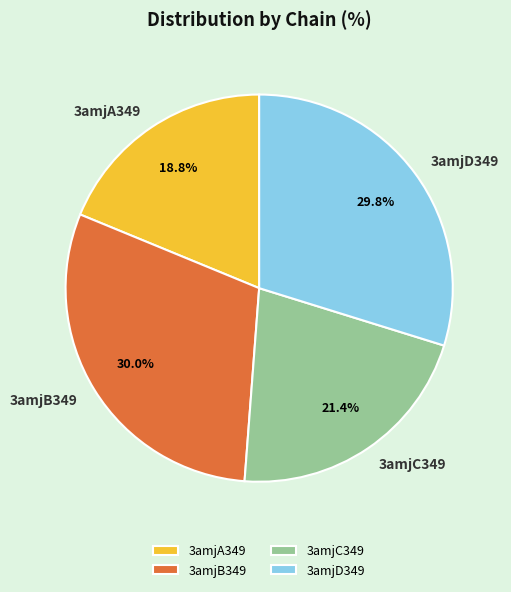

To the nearest percent, what is the combined percentage of 3amjA349 and 3amjC349?

40%